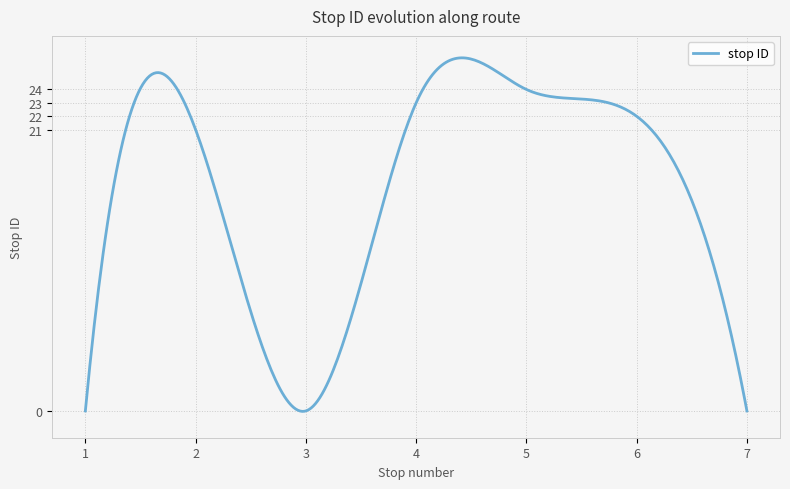

What is the difference between the maximum and minimum values?

26.4